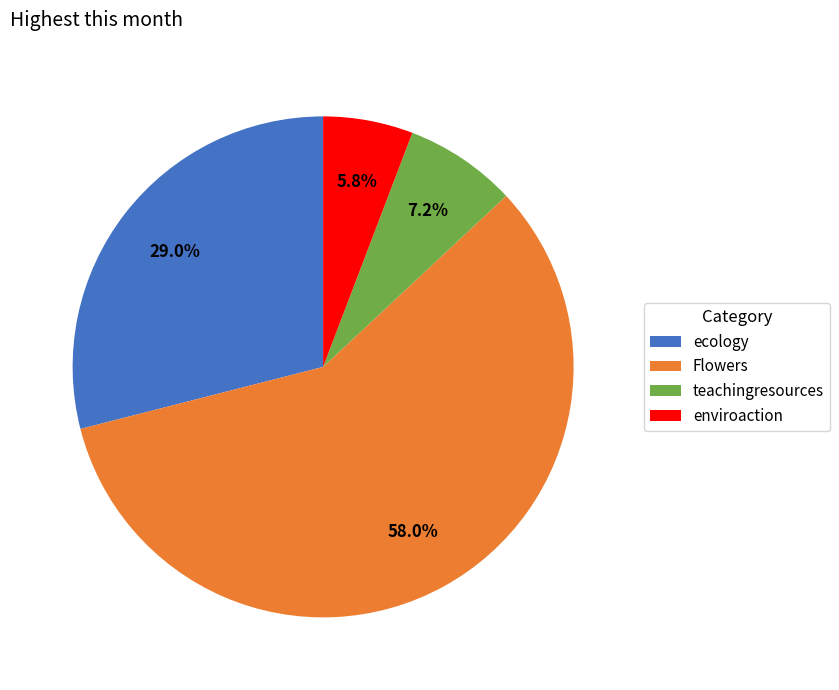

How many slices are in this pie chart?

4